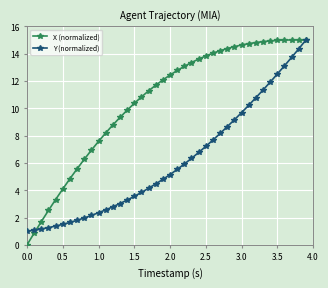

List the series in order of their overall mean, highest first.

X (normalized), Y (normalized)